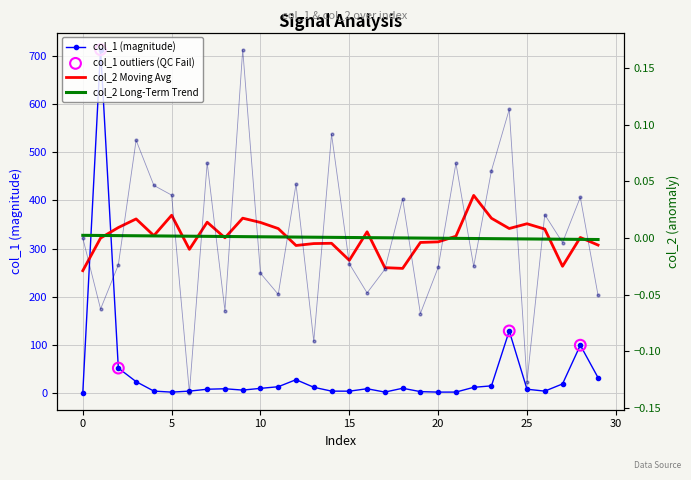

Which series contains the highest Y value?

col_1